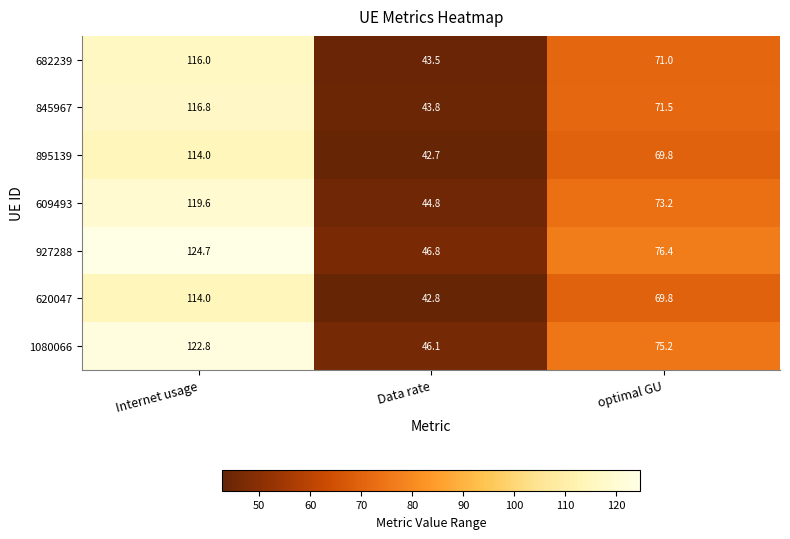

Reading left to right, extract all data points from this chart.

682239: Internet usage=116.0	Data rate=43.5	optimal GU=71.0
845967: Internet usage=116.8	Data rate=43.8	optimal GU=71.5
895139: Internet usage=114.0	Data rate=42.7	optimal GU=69.8
609493: Internet usage=119.6	Data rate=44.8	optimal GU=73.2
927288: Internet usage=124.7	Data rate=46.8	optimal GU=76.4
620047: Internet usage=114.0	Data rate=42.8	optimal GU=69.8
1080066: Internet usage=122.8	Data rate=46.1	optimal GU=75.2